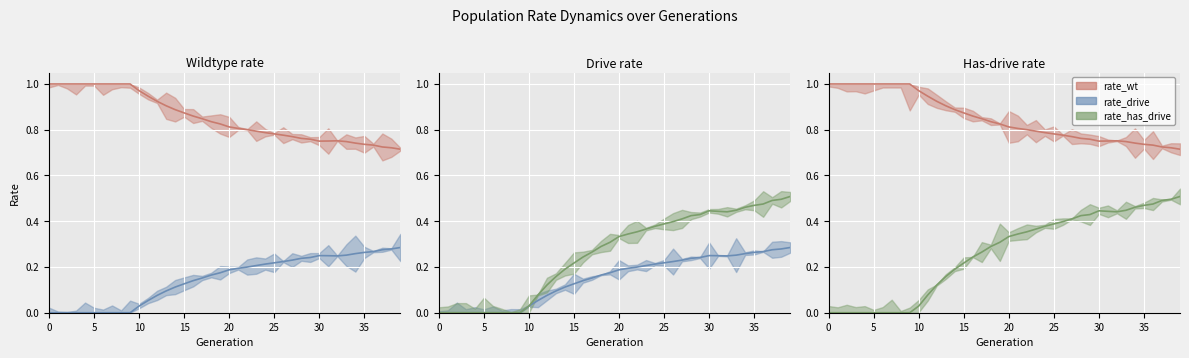

Reading right to left, list all the values displayed in this chart.

rate_wt: 0.7	0.7	0.7	0.7	0.7	0.7	0.7	0.8	0.8	0.8	0.8	0.8	0.8	0.8	0.8	0.8	0.8	0.8	0.8	0.8	0.8	0.8	0.8	0.9	0.9	0.9	0.9	0.9	0.9	1.0	1.0	1.0	1.0	1.0	1.0	1.0	1.0	1.0	1.0	1.0
rate_drive: 0.3	0.3	0.3	0.3	0.3	0.3	0.3	0.2	0.2	0.2	0.2	0.2	0.2	0.2	0.2	0.2	0.2	0.2	0.2	0.2	0.2	0.2	0.2	0.1	0.1	0.1	0.1	0.1	0.1	0.0	0.0	0.0	0.0	0.0	0.0	0.0	0.0	0.0	0.0	0.0
rate_has_drive: 0.5	0.5	0.5	0.5	0.5	0.5	0.4	0.4	0.4	0.4	0.4	0.4	0.4	0.4	0.4	0.4	0.4	0.4	0.3	0.3	0.3	0.3	0.3	0.2	0.2	0.2	0.2	0.1	0.1	0.0	0.0	0.0	0.0	0.0	0.0	0.0	0.0	0.0	0.0	0.0